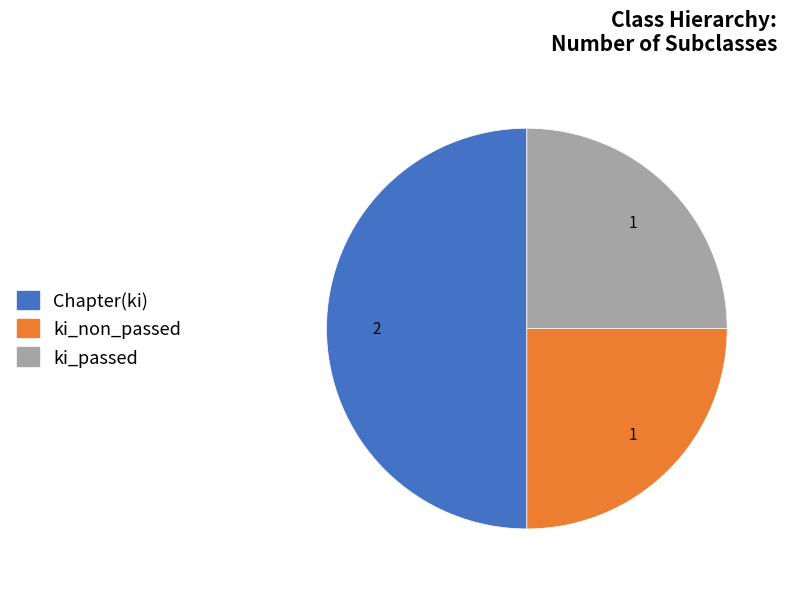

Count the number of slices in the pie.

3